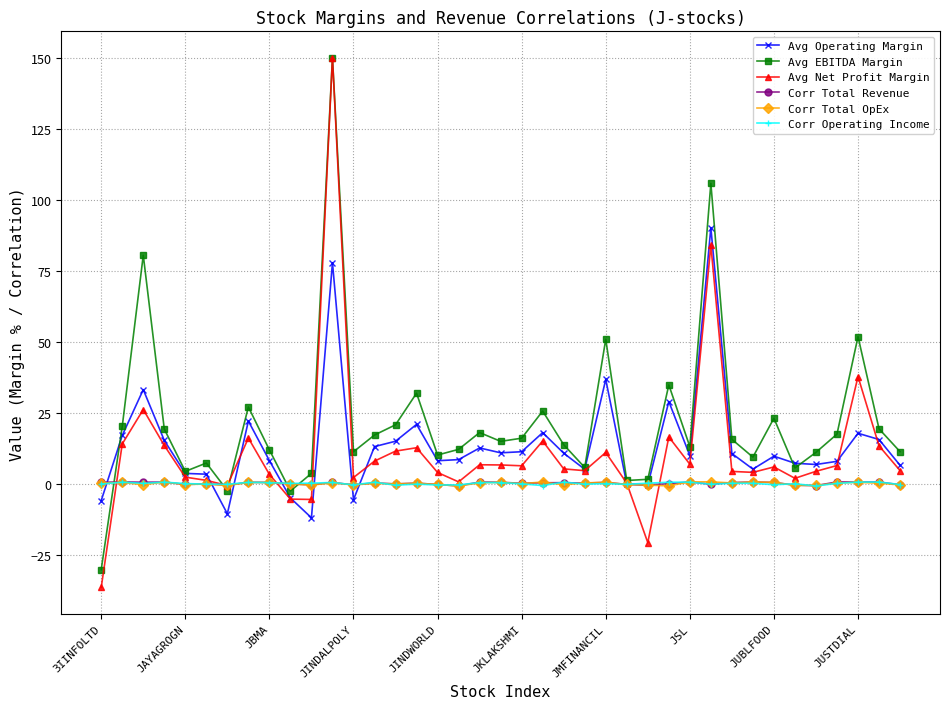

How many categories are shown in the chart?

39